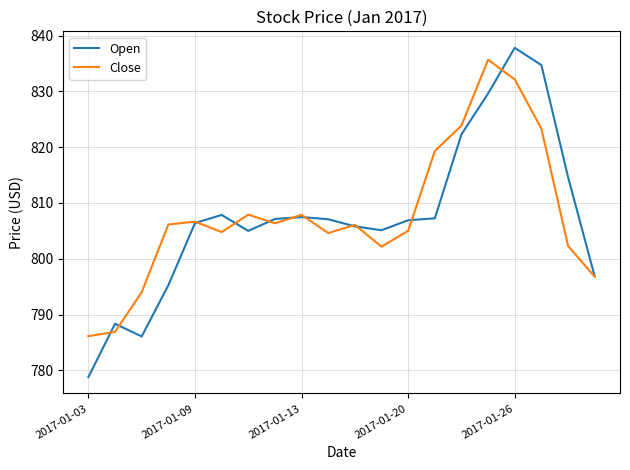

True or false: Close and Open intersect in this chart.

True